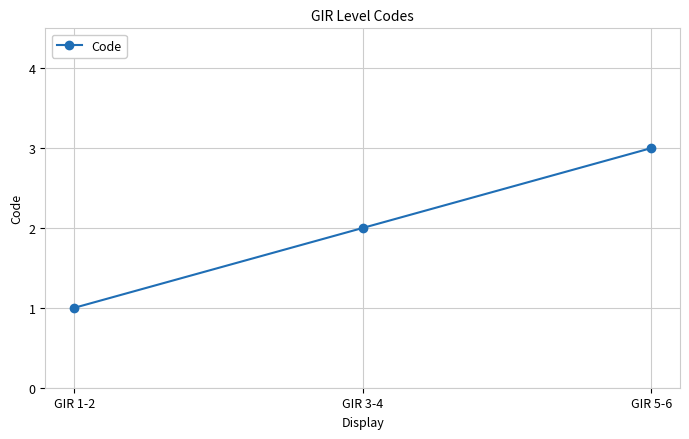

How many data points does each series have?

3